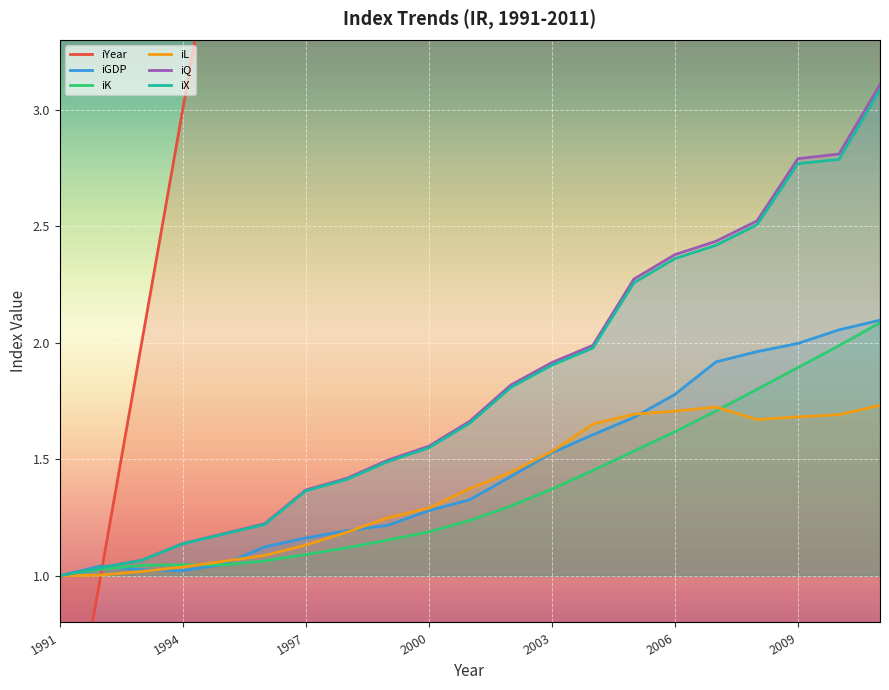

Is it true that iL equals 2.0 at 1997?

False